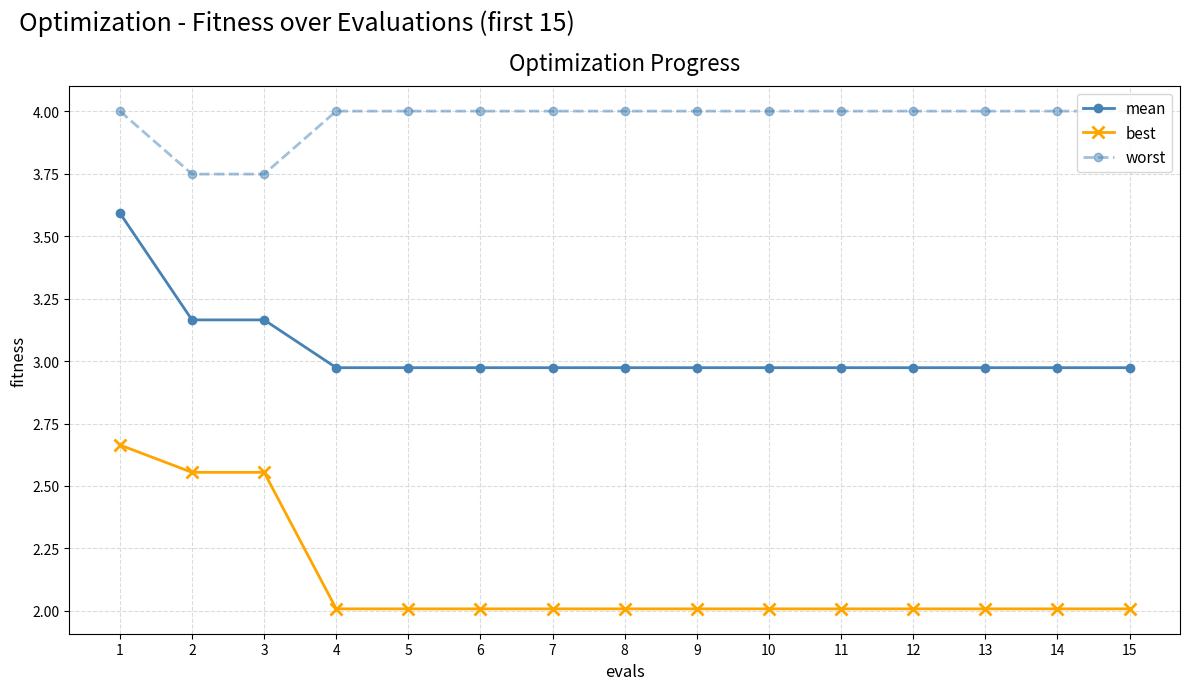

Is the value of best at 14 greater than the value of mean at 4?

No